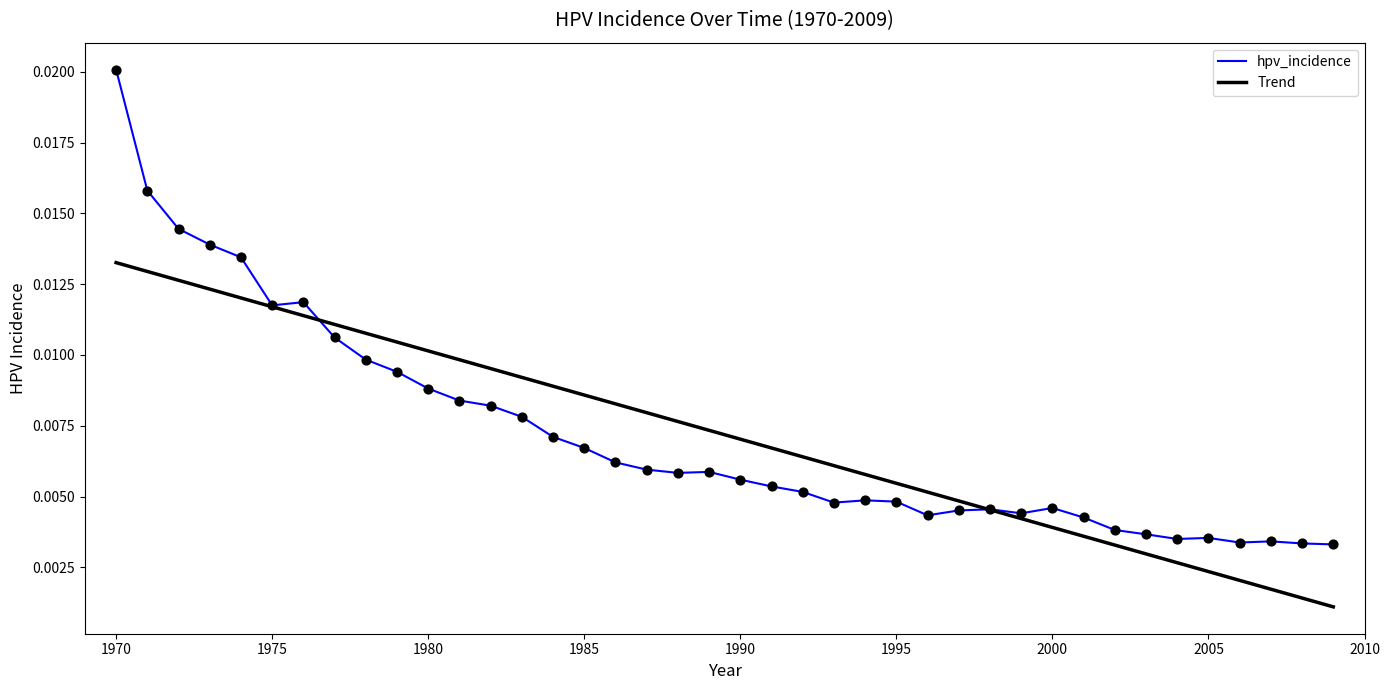

Which series has the widest spread of values?

hpv_incidence